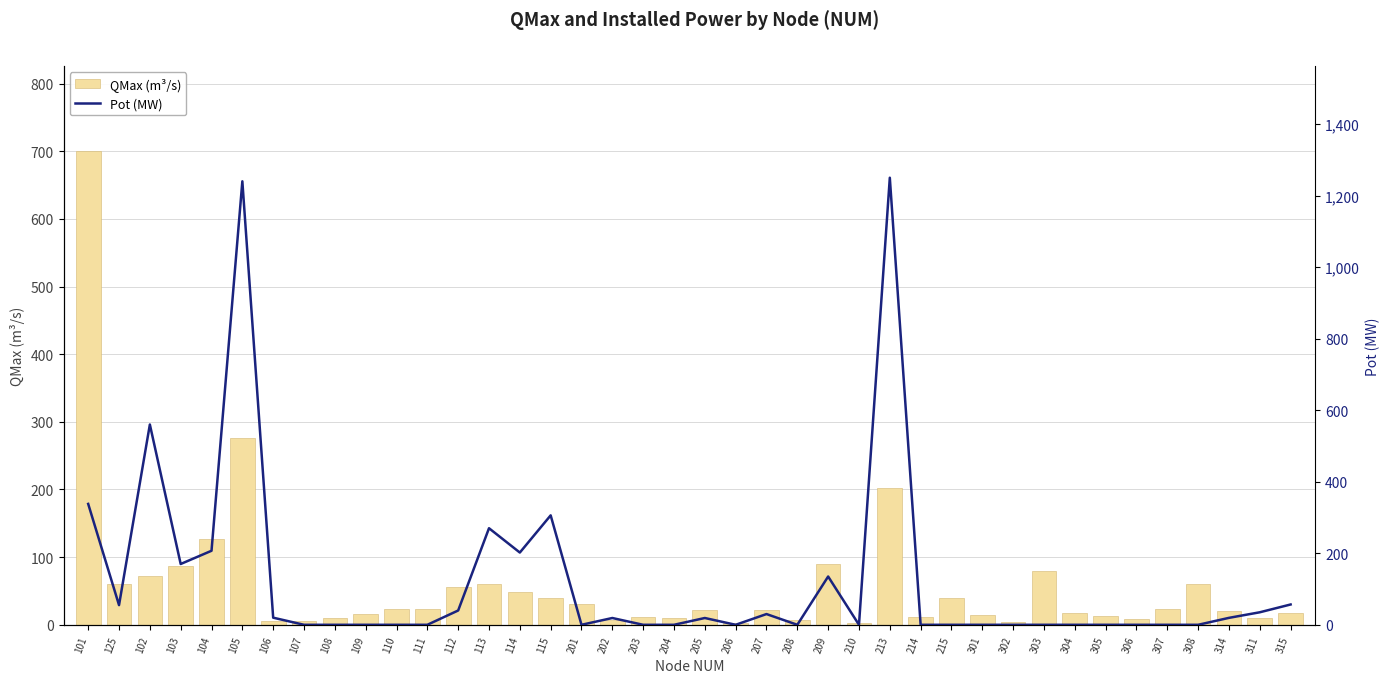

List the labels in order of QMax (m³/s) value, smallest first.

206, 210, 302, 106, 107, 208, 202, 306, 108, 311, 204, 203, 214, 305, 301, 109, 304, 315, 314, 205, 207, 111, 110, 307, 201, 115, 215, 114, 112, 125, 113, 308, 102, 303, 103, 209, 104, 213, 105, 101